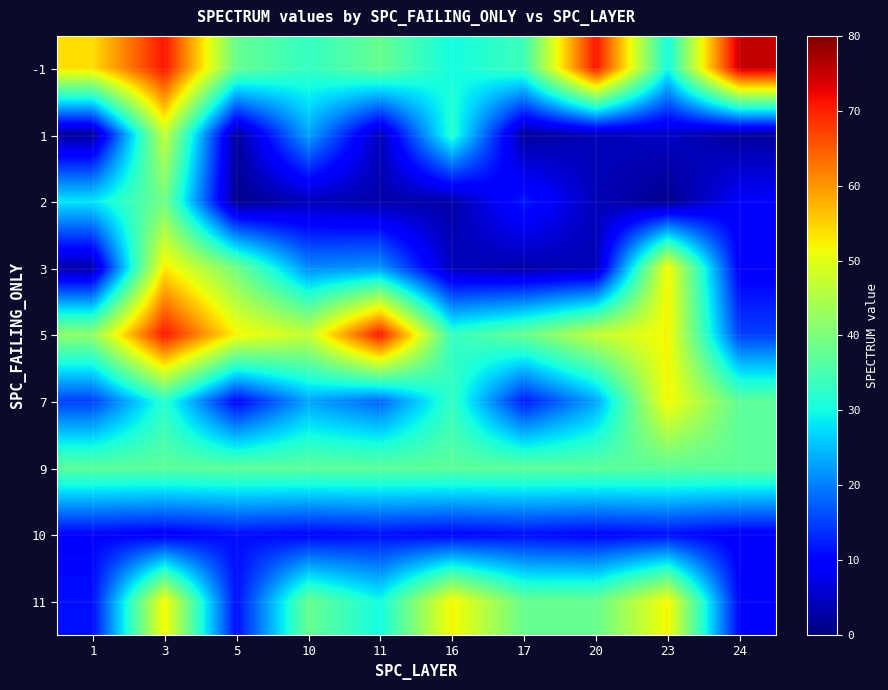

Between 3 and 17, which is larger?

3